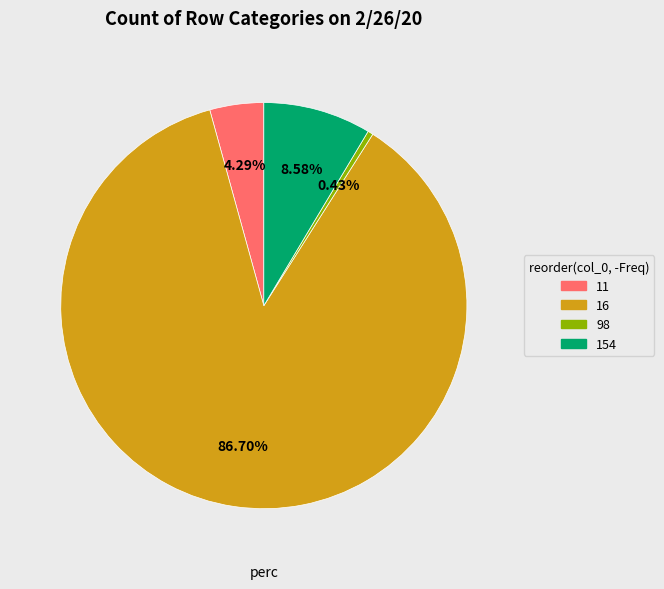

Rank the categories by value from lowest to highest.

98, 11, 154, 16